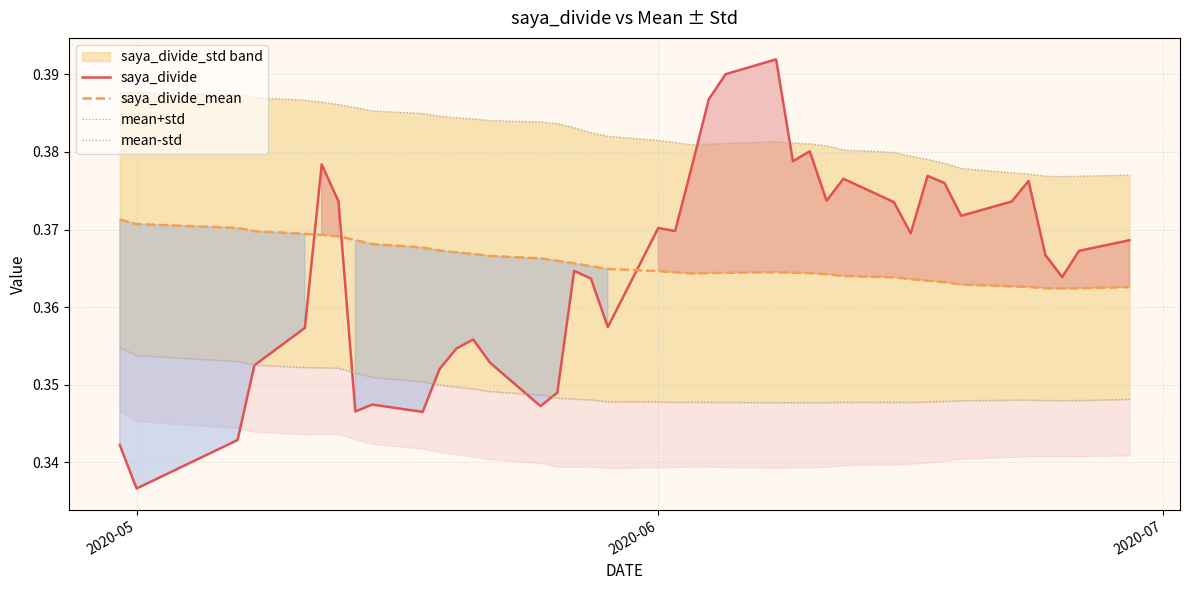

True or false: saya_divide and saya_divide_mean cross at least once.

True